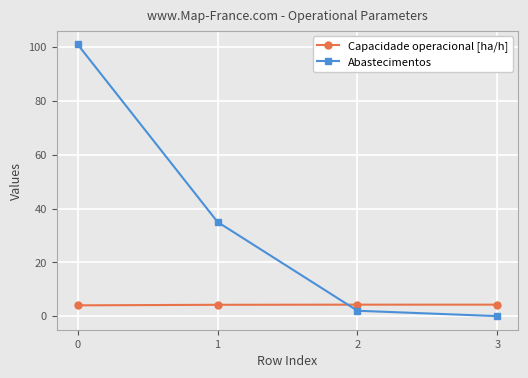

List the series in order of their peak value, lowest first.

Capacidade operacional [ha/h], Abastecimentos